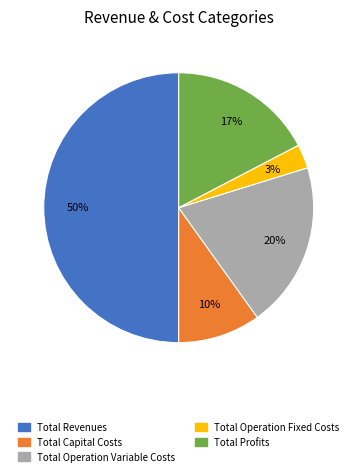

Which slice is the smallest?

Total Operation Fixed Costs